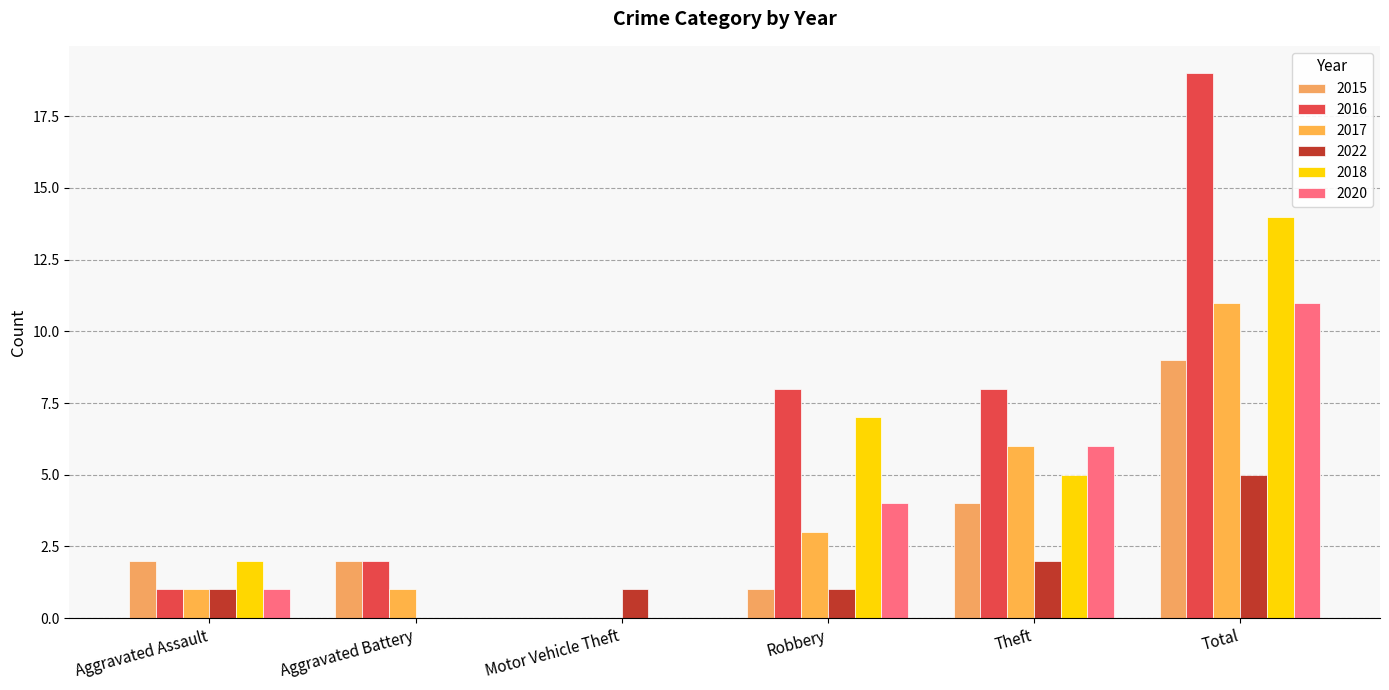

How many positive values does the 2017 series have?

5